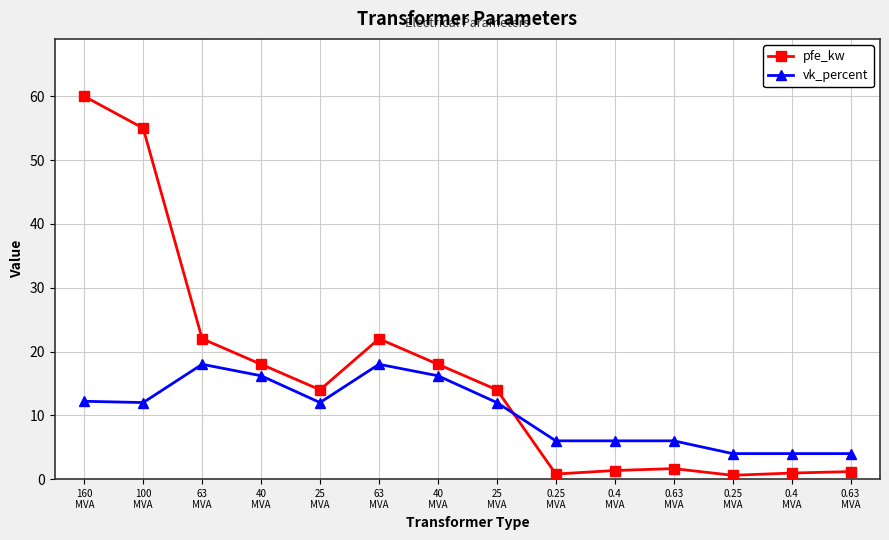

At which category is the sum across all series the highest?

160
MVA